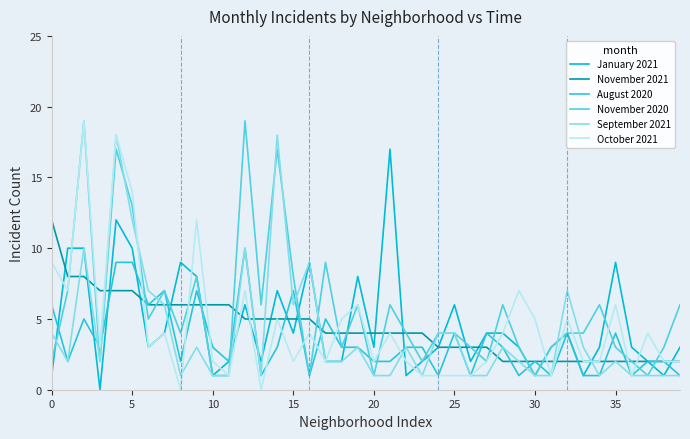

Is this an area chart (filled region under the line)?

No